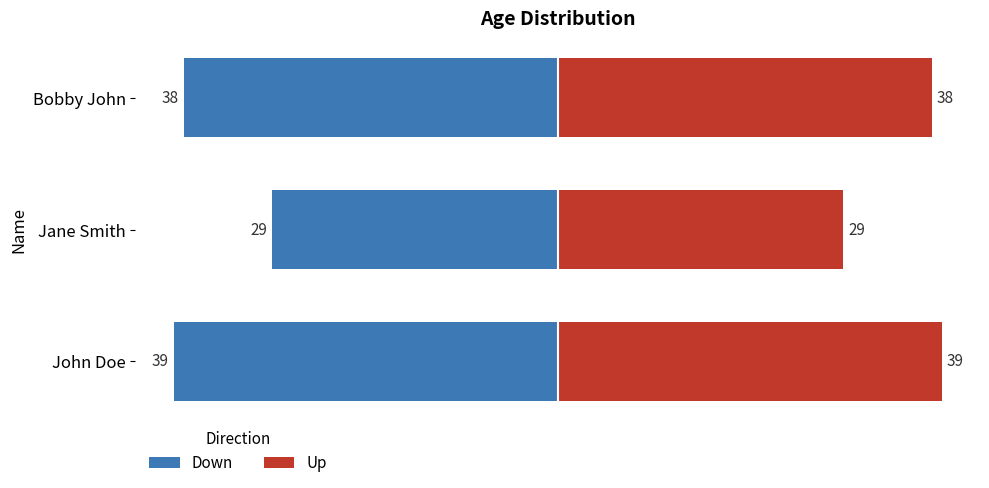

How many groups of bars are there?

3